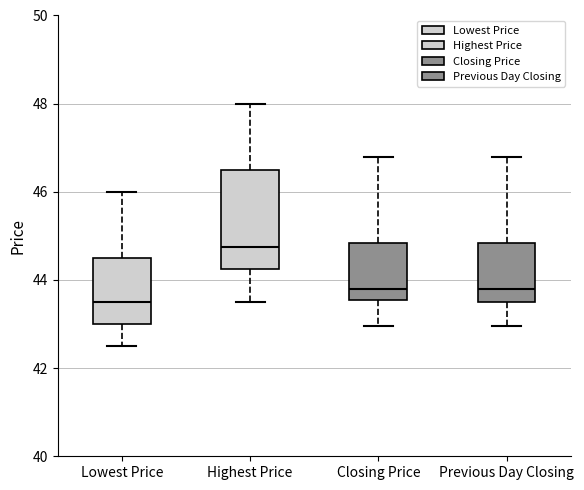

Where is the lower edge of the box for Closing Price on the y-axis? The values are not printed on the chart, so give them approximately, as read against the axis.

43.6